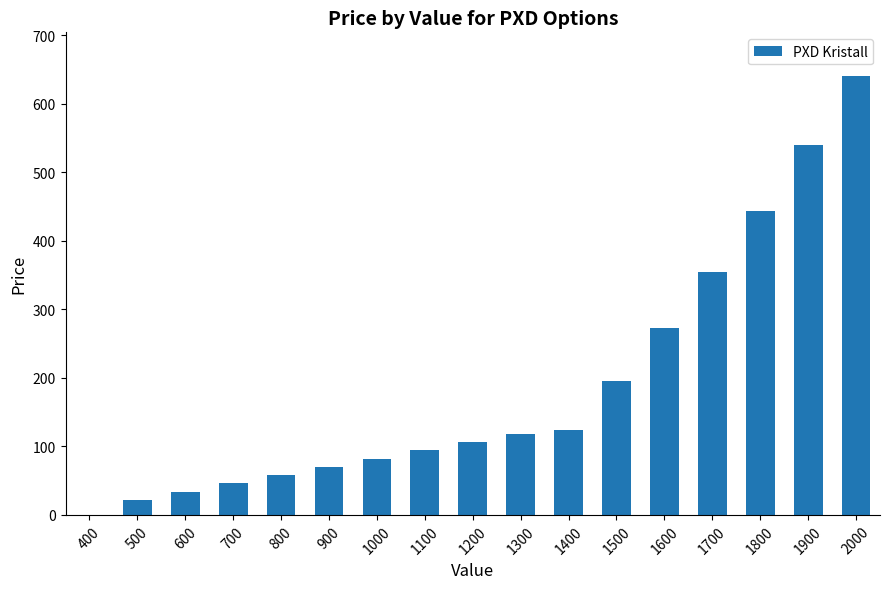

What is the sum of all values?

3199